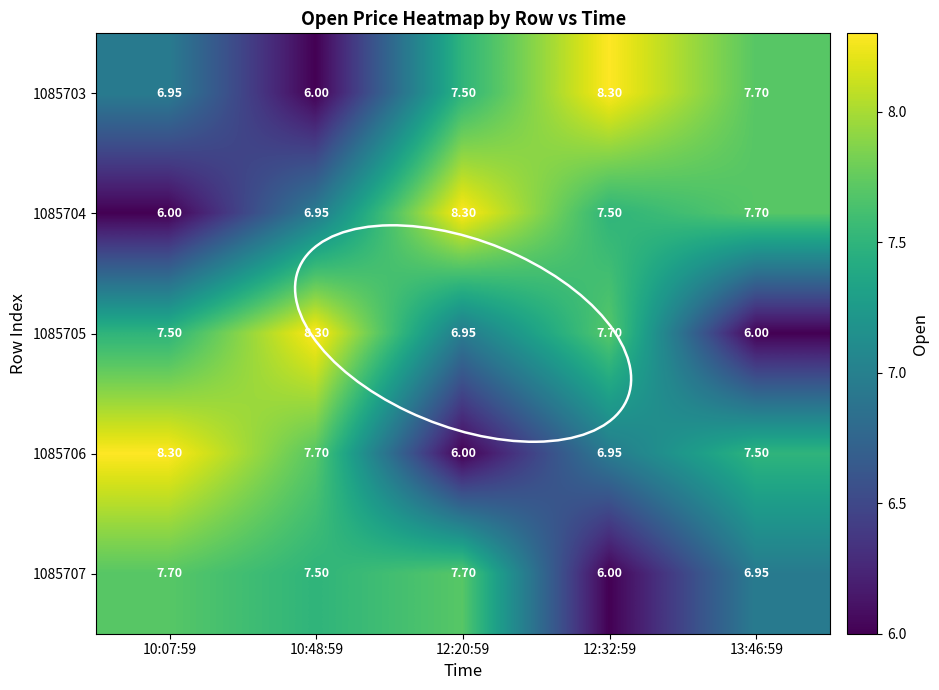

Is the value of 1085704 at 10:07:59 greater than the value of 1085706 at 12:32:59?

No